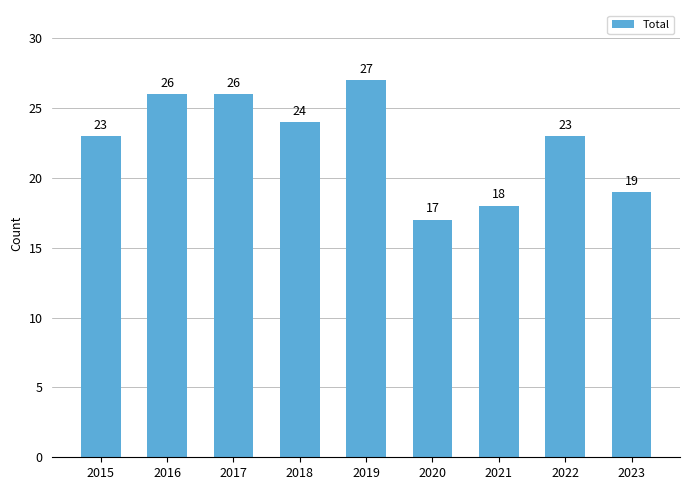

Are the bars horizontal?

No